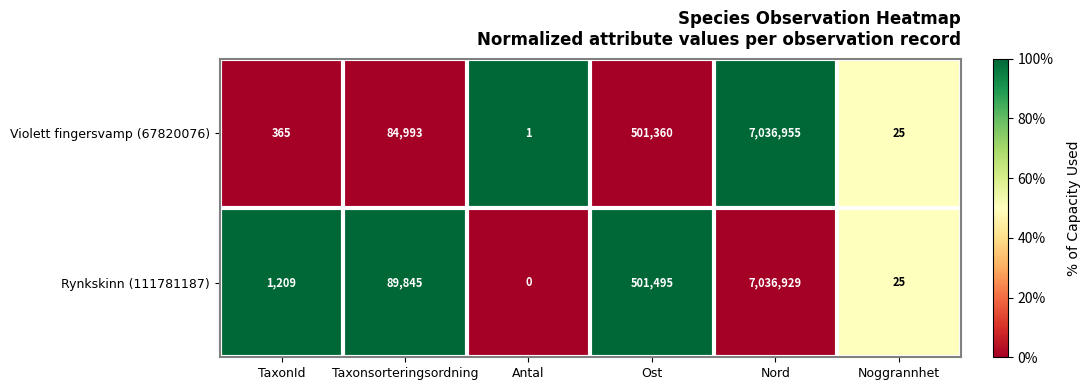

The value of Rynkskinn (111781187) at Nord is 10443307. True or false?

False